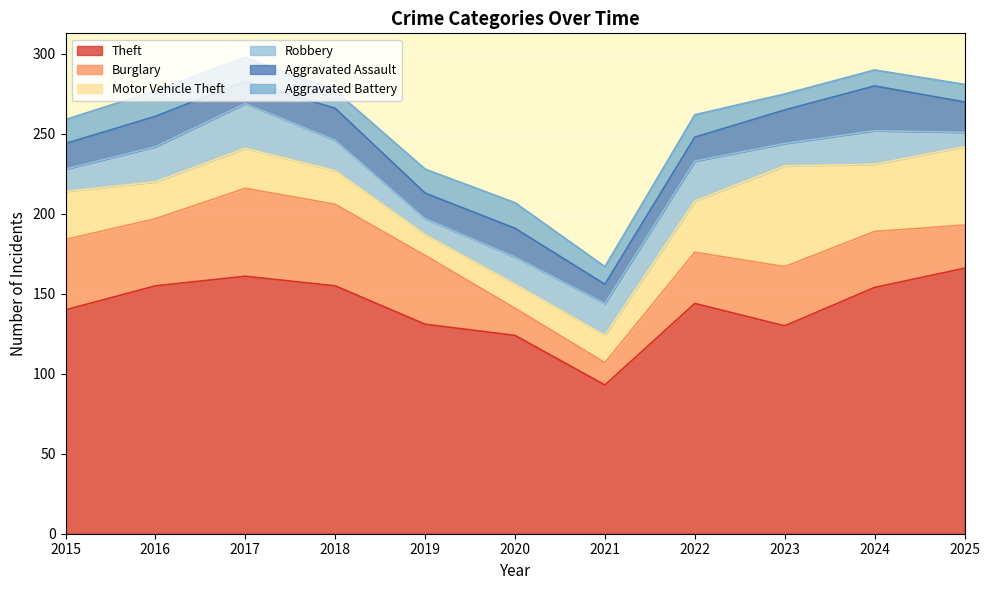

What is the average value of the Theft series?

141